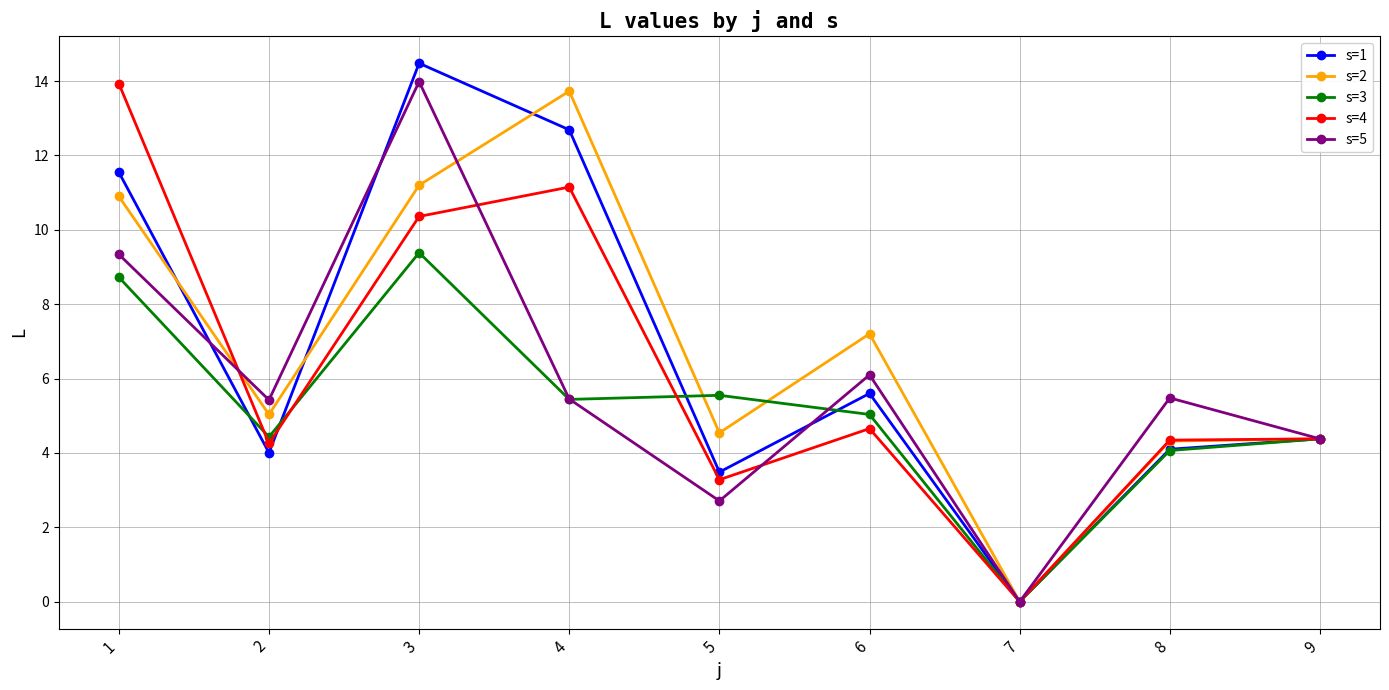

True or false: s=2 has a value of 10.4 at 6.

False